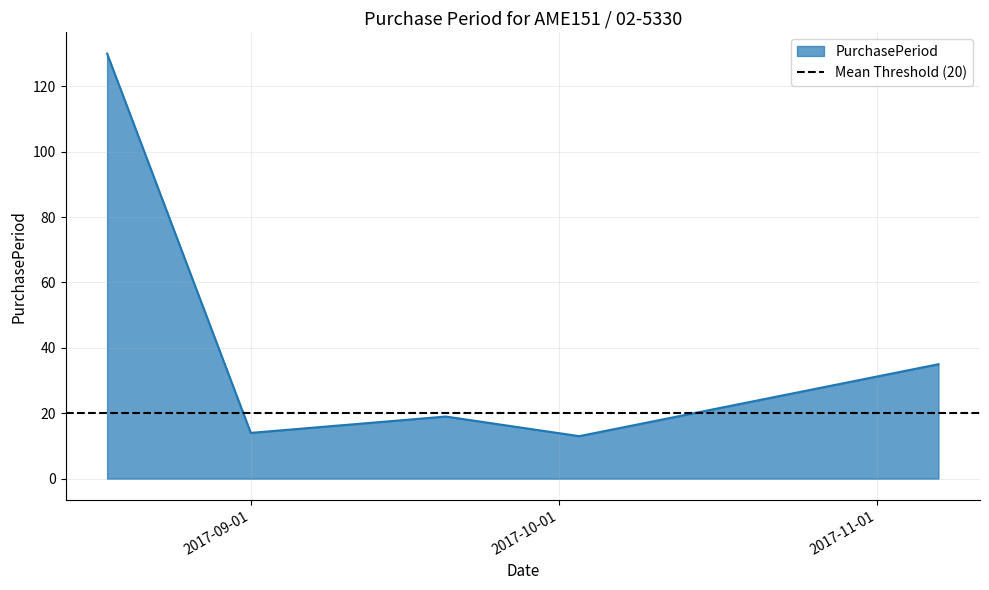

Reading right to left, what are all the values shown in this chart?

35	13	19	14	130